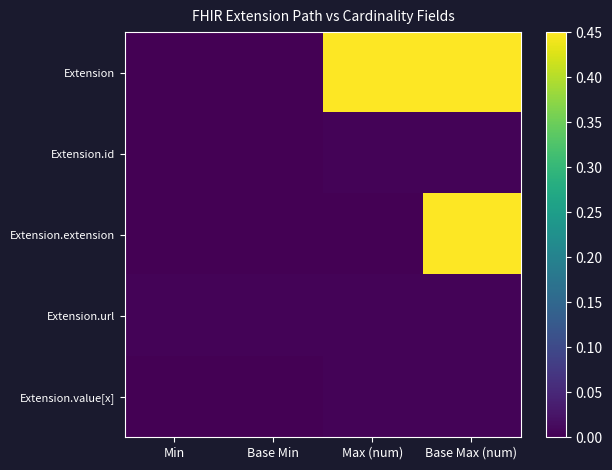

Reading right to left, what are all the values shown in this chart?

Extension: Base Max (num)=0.5	Max (num)=0.5	Base Min=0.0	Min=0.0
Extension.id: Base Max (num)=0.0	Max (num)=0.0	Base Min=0.0	Min=0.0
Extension.extension: Base Max (num)=0.5	Max (num)=0.0	Base Min=0.0	Min=0.0
Extension.url: Base Max (num)=0.0	Max (num)=0.0	Base Min=0.0	Min=0.0
Extension.value[x]: Base Max (num)=0.0	Max (num)=0.0	Base Min=0.0	Min=0.0